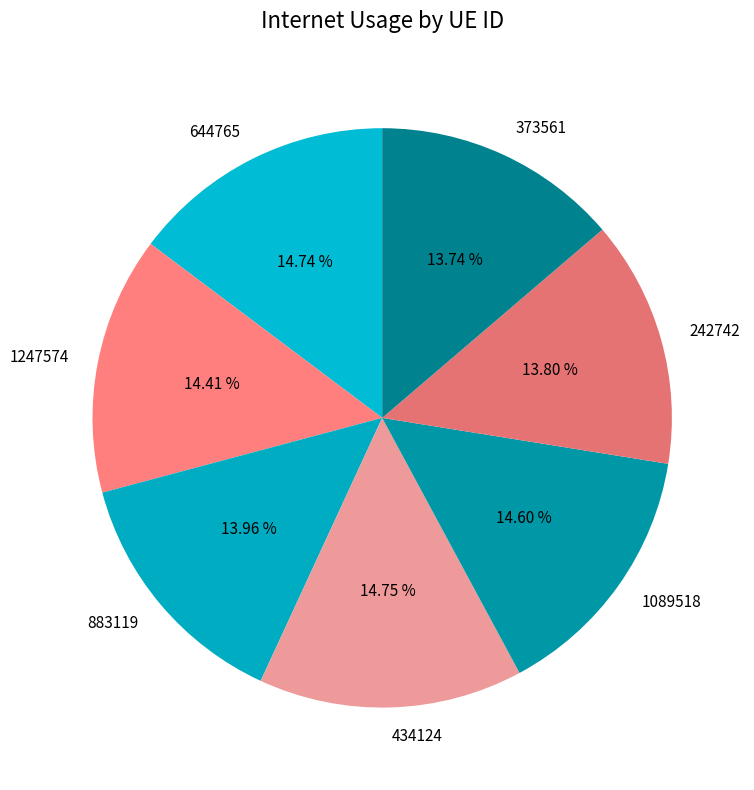

To the nearest percent, what portion does 373561 represent?

14%